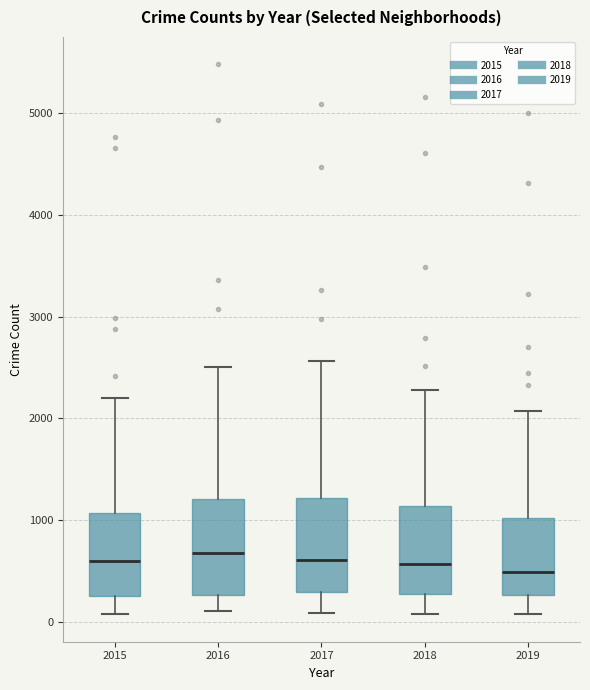

Where is the upper edge of the box at x = 2018 on the y-axis? The values are not printed on the chart, so give them approximately, as read against the axis.

1100